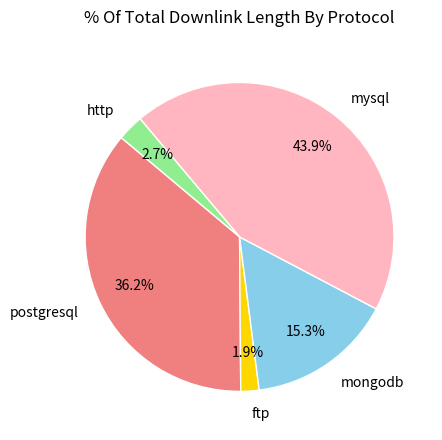

How much of the chart is everything except mysql?

56.1%